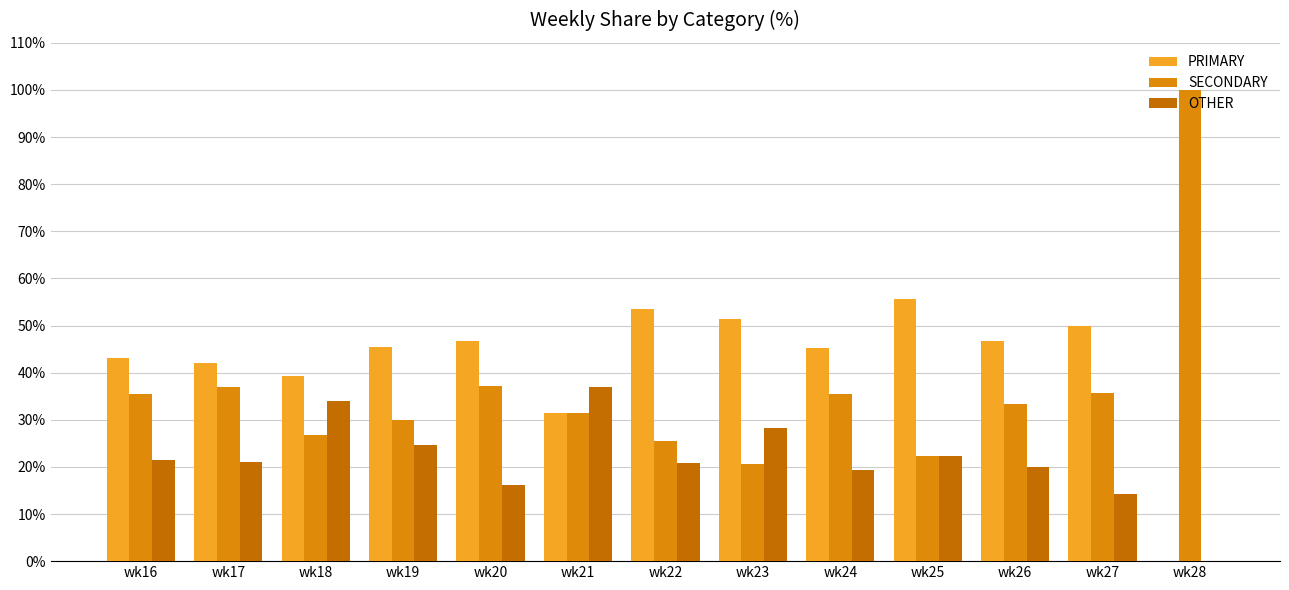

The value of SECONDARY at wk16 is 35.4. True or false?

True